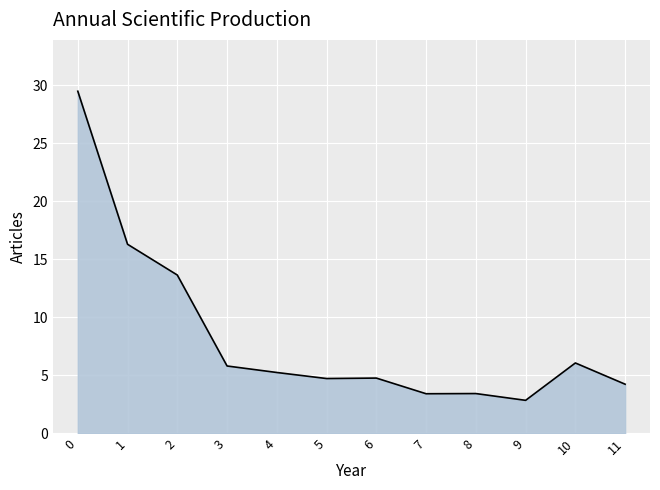

Approximately how many times larger is the value at 11 compared to 9?

1.5